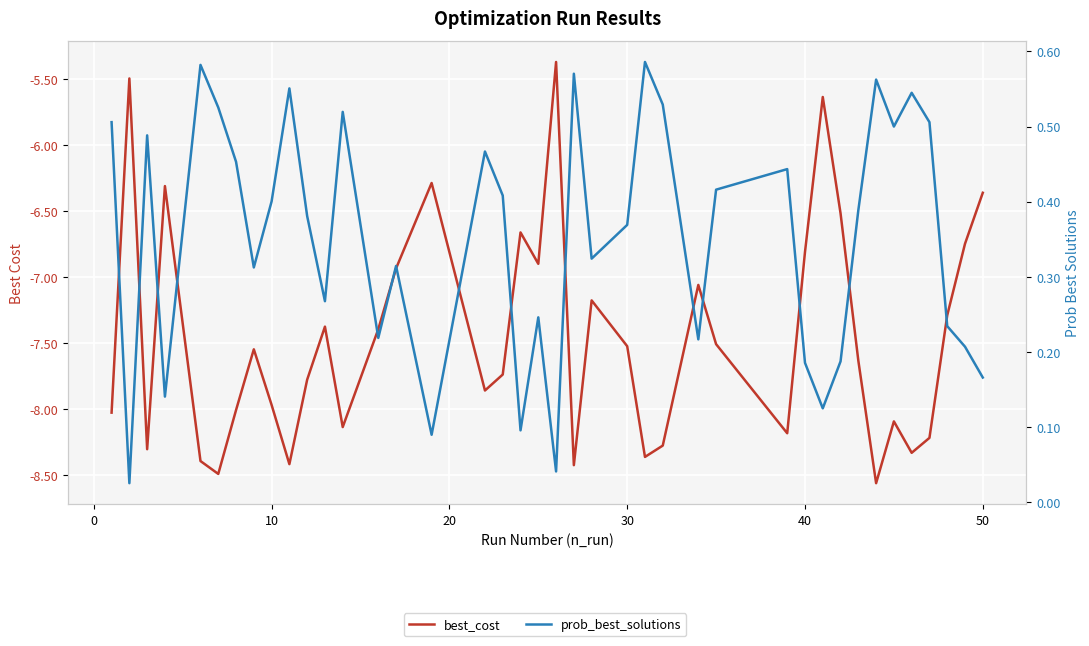

Count the number of categories in the chart.

40